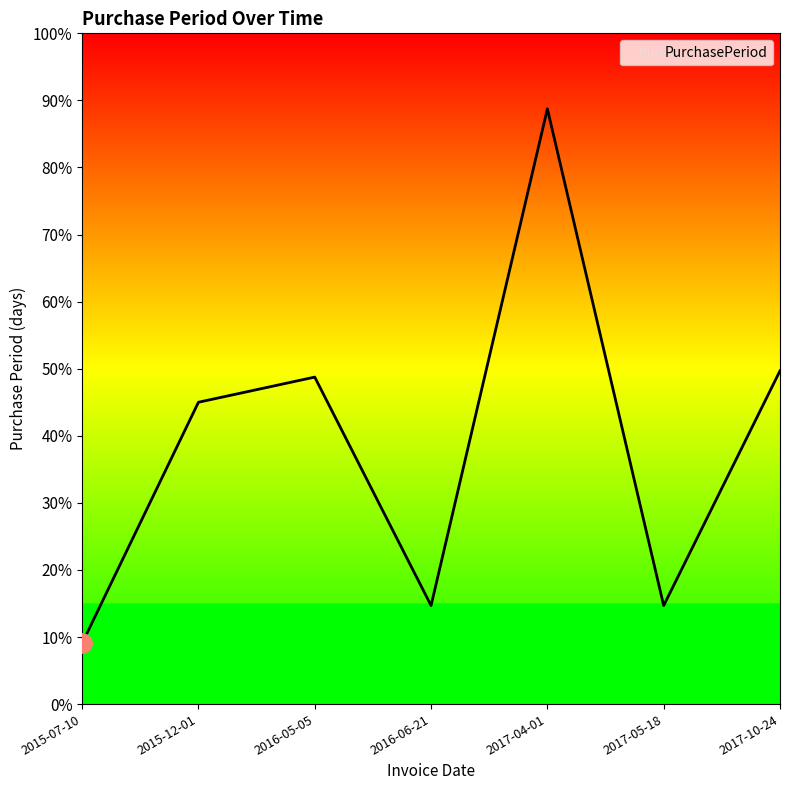

Does the chart have visible grid lines?

No